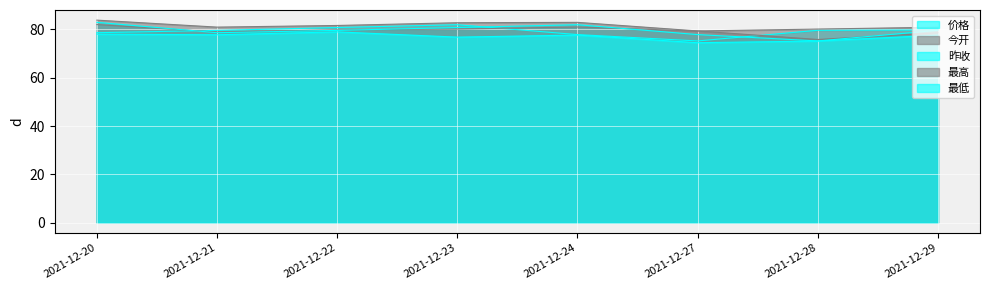

What is the average value of the 价格 series?

79.2